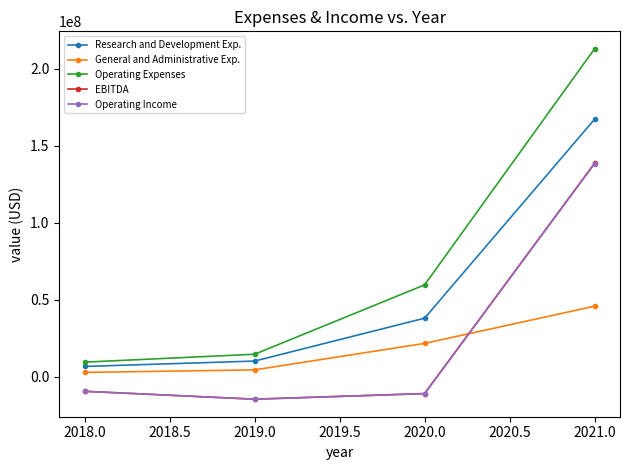

True or false: Operating Expenses has more than 1 interior local peaks.

False